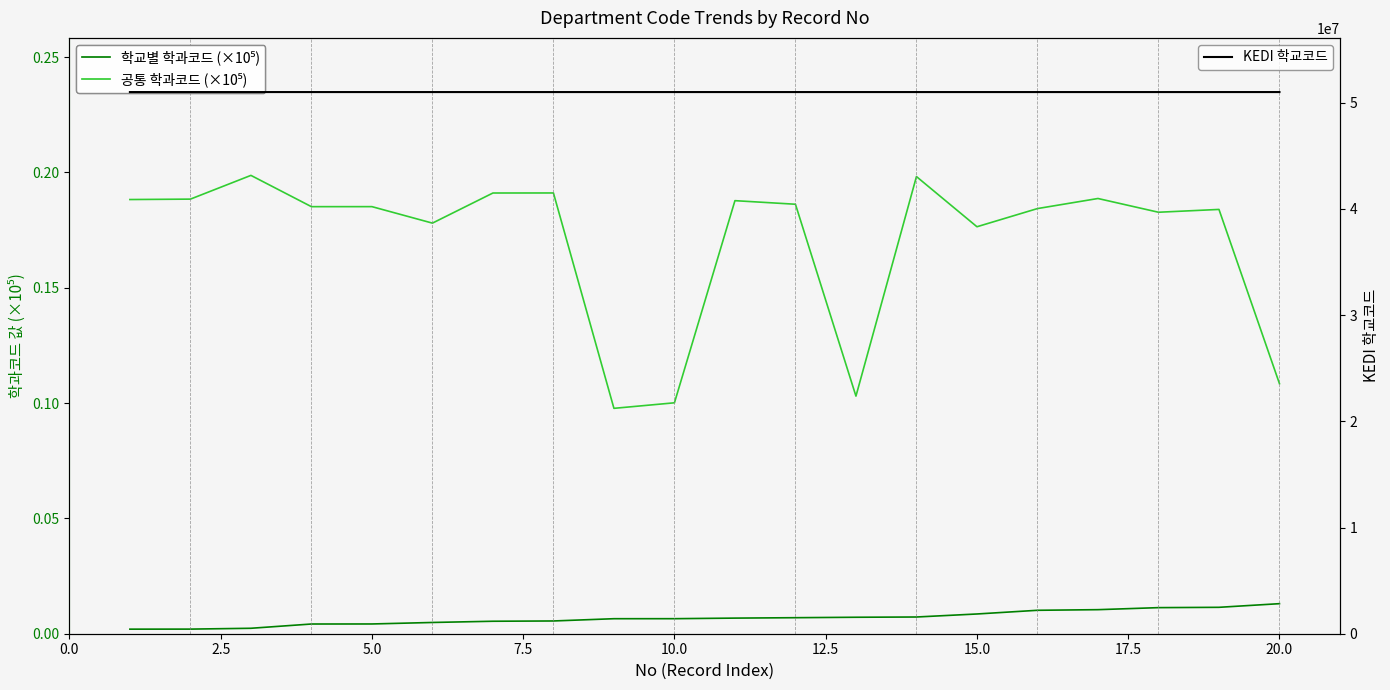

True or false: 공통 학과코드 (×10⁵) and KEDI 학교코드 intersect in this chart.

False